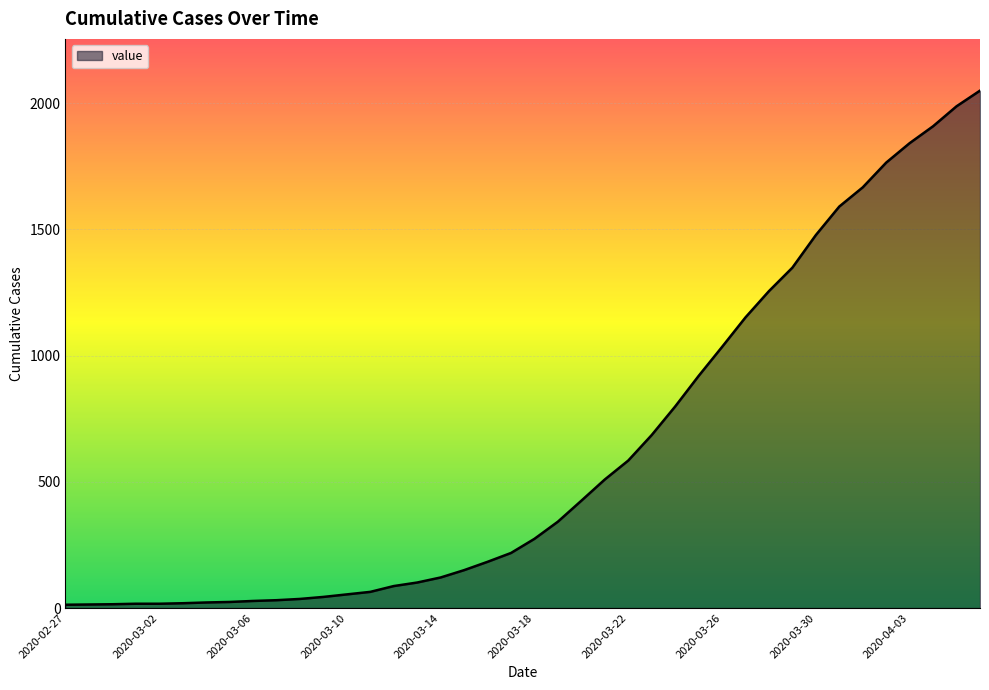

What is the difference between the maximum and minimum values?

2036